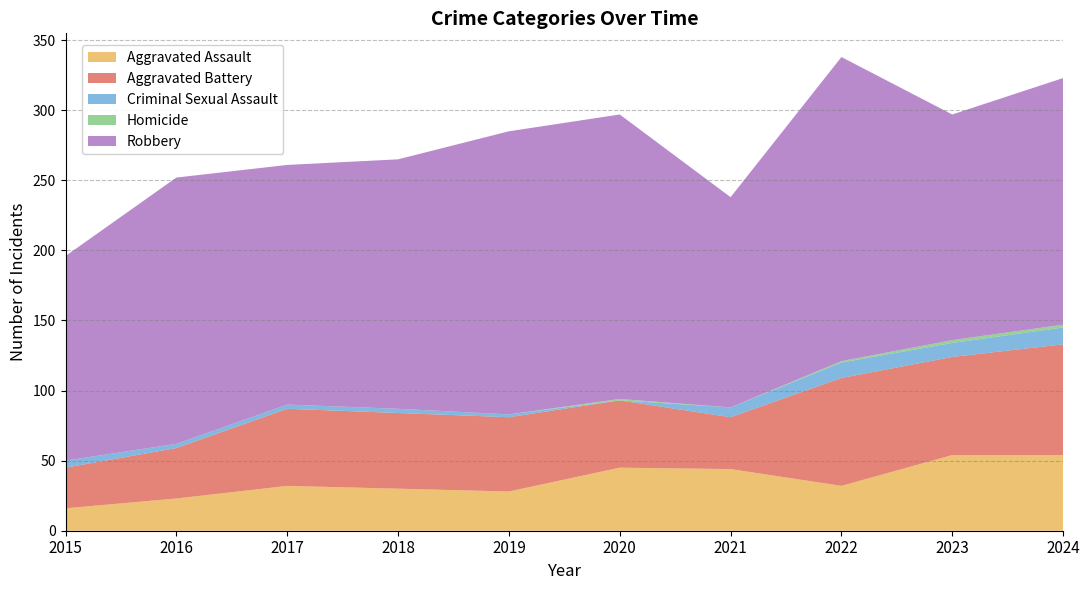

Reading left to right, extract all data points from this chart.

Aggravated Assault: 2015=16	2016=23	2017=32	2018=30	2019=28	2020=45	2021=44	2022=32	2023=54	2024=54
Aggravated Battery: 2015=29	2016=36	2017=55	2018=54	2019=53	2020=48	2021=37	2022=77	2023=70	2024=79
Criminal Sexual Assault: 2015=5	2016=3	2017=3	2018=3	2019=2	2020=0	2021=7	2022=11	2023=10	2024=12
Homicide: 2015=0	2016=0	2017=0	2018=0	2019=0	2020=1	2021=0	2022=1	2023=2	2024=2
Robbery: 2015=146	2016=190	2017=171	2018=178	2019=202	2020=203	2021=150	2022=217	2023=161	2024=176